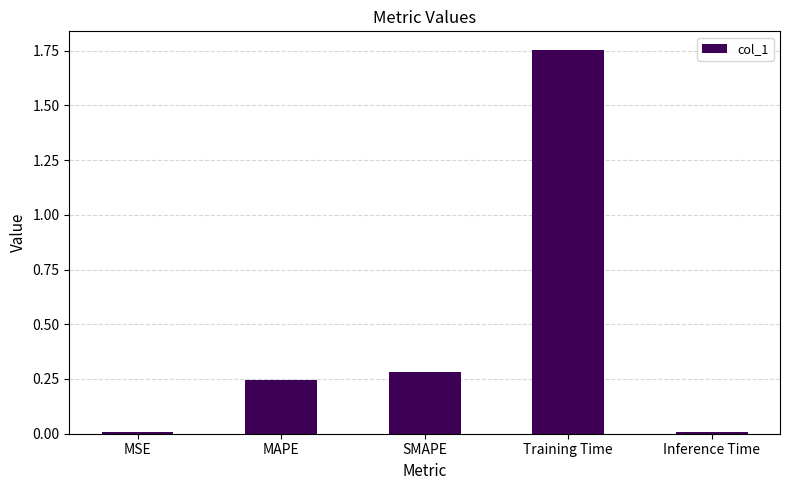

Which has a higher value, SMAPE or MAPE?

SMAPE